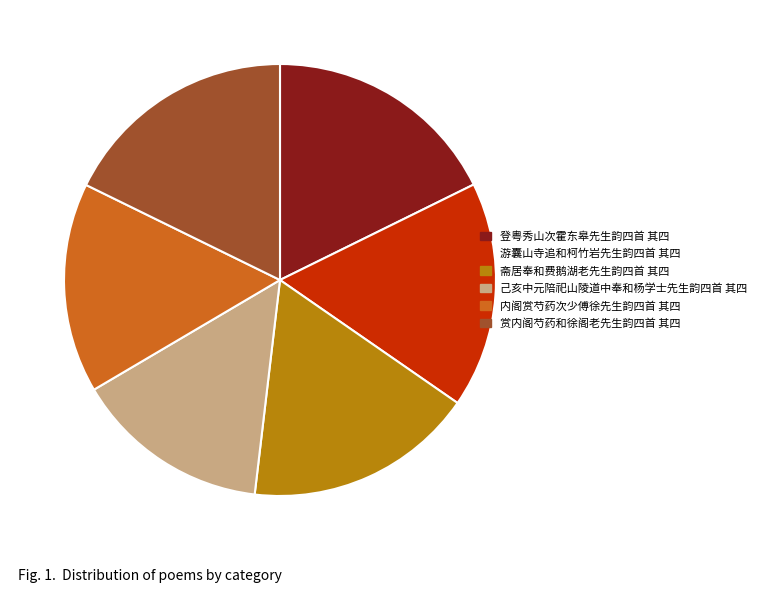

What is the ratio of the value at 游囊山寺追和柯竹岩先生韵四首 其四 to the value at 赏内阁芍药和徐阁老先生韵四首 其四?

1.0